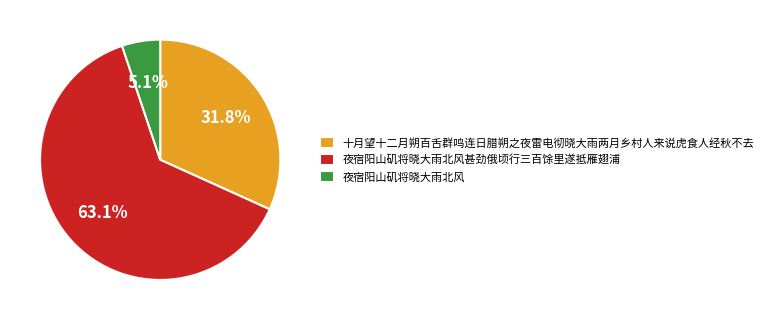

Which category has the biggest portion of the pie?

夜宿阳山矶将晓大雨北风甚劲俄顷行三百馀里遂抵雁翅浦